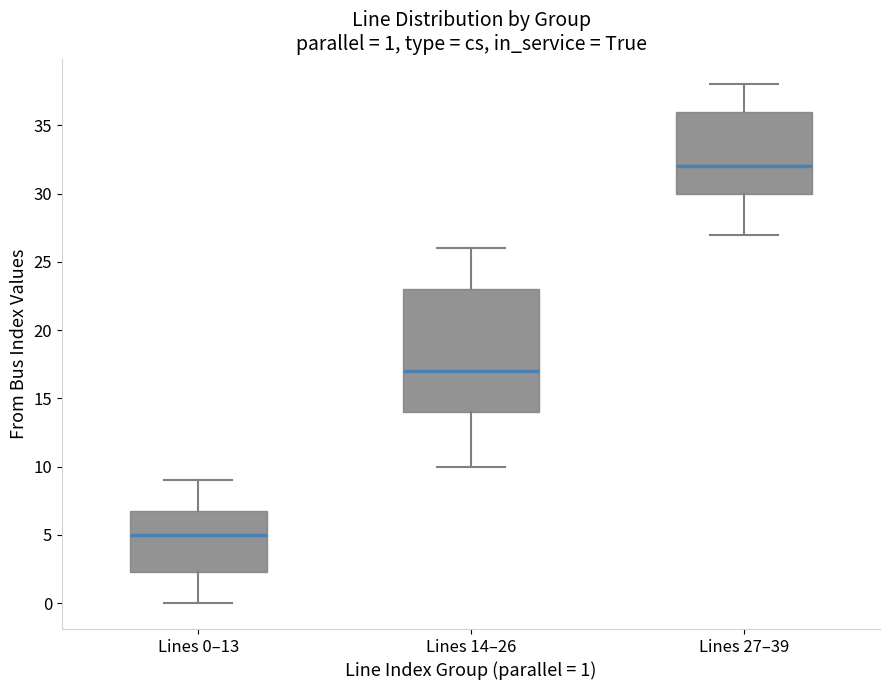

Which box has the lowest median line?

Lines 0–13